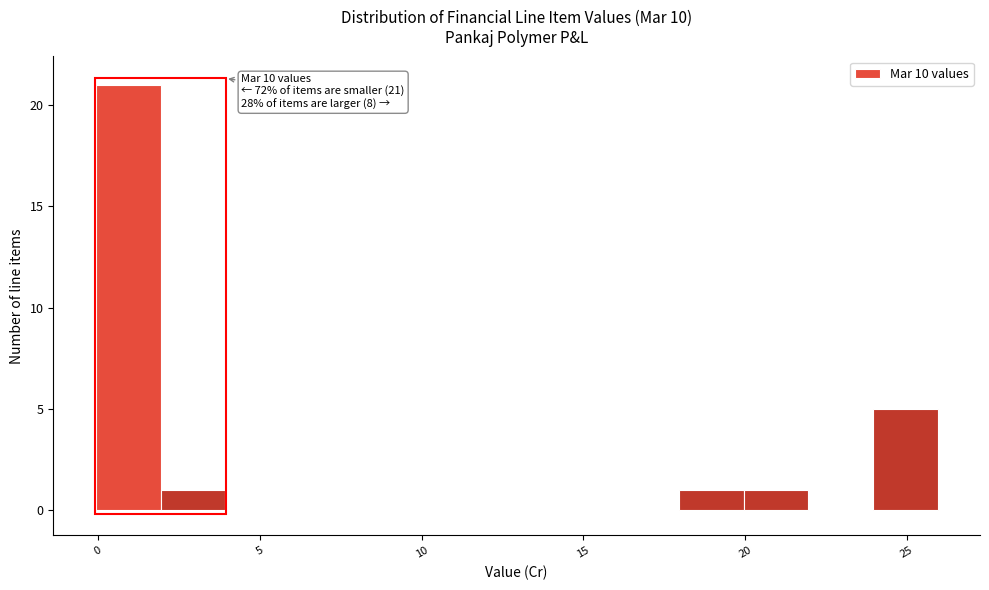

Over which range of the x-axis is the bar tallest?

0 to 2